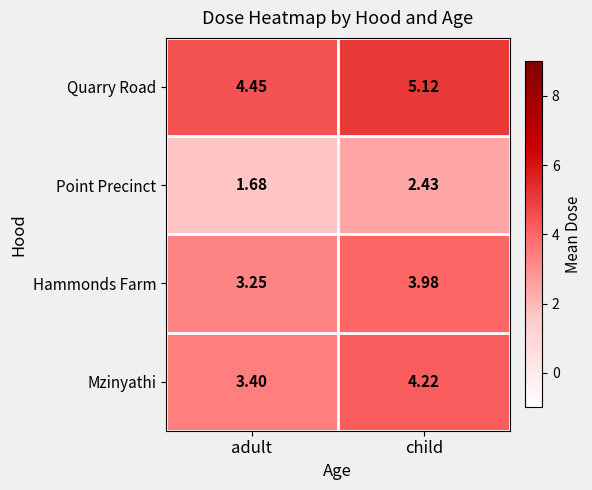

At adult, list the series in order from smallest to largest.

Point Precinct, Hammonds Farm, Mzinyathi, Quarry Road